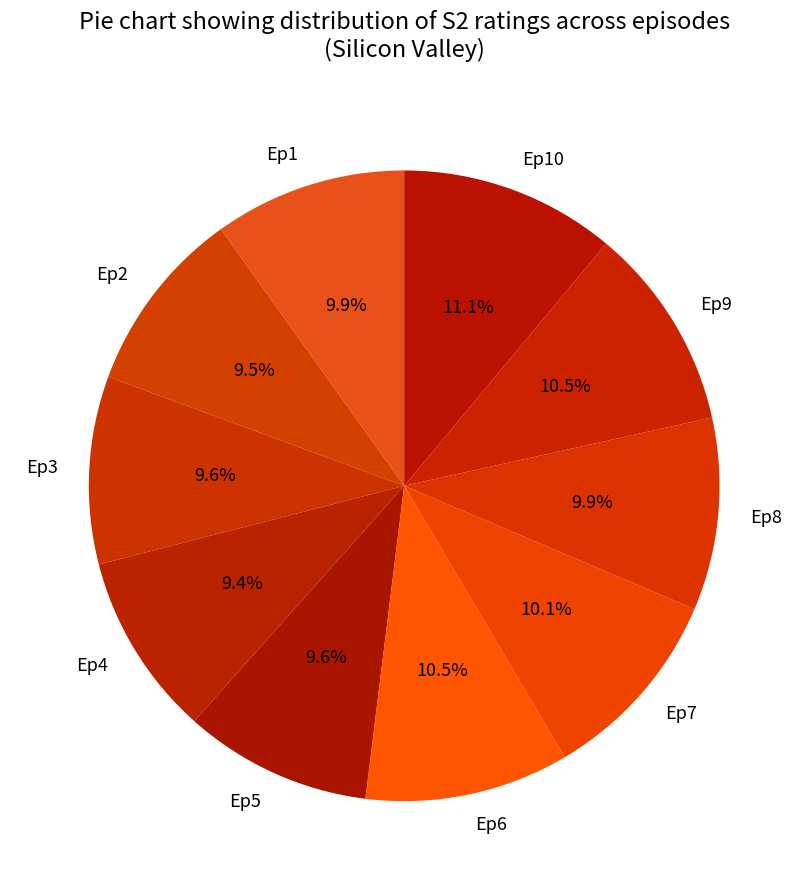

The Ep1 slice represents 10% of the pie. True or false?

True